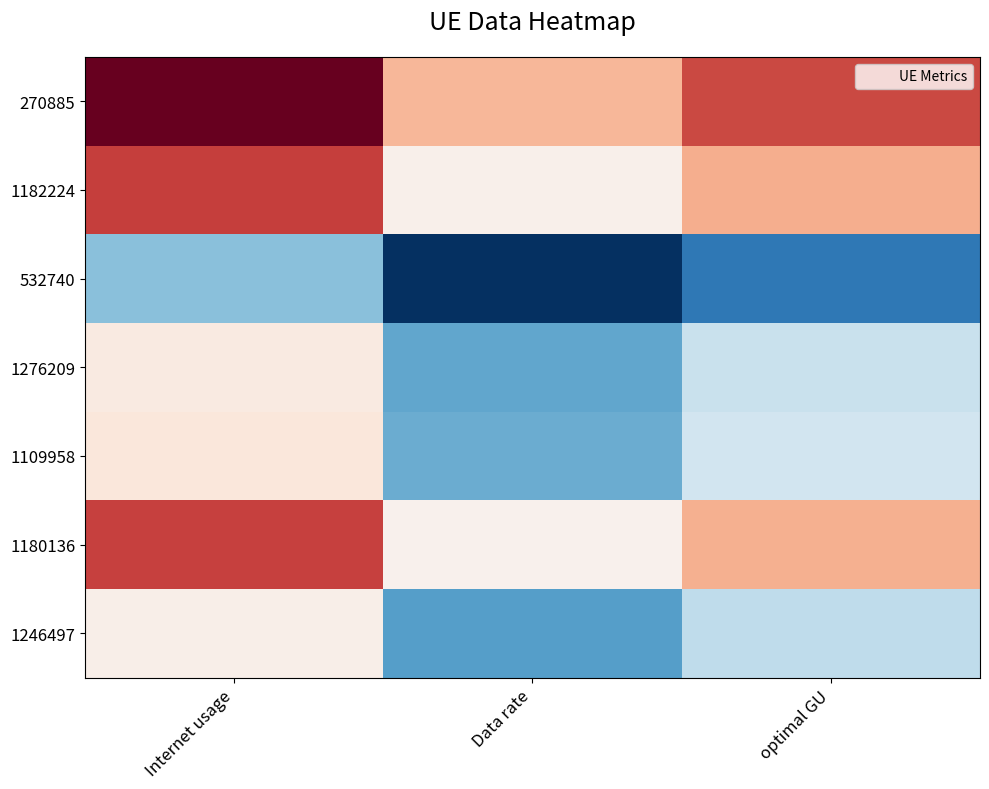

List the series in order of their peak value, lowest first.

532740, 1246497, 1276209, 1109958, 1180136, 1182224, 270885